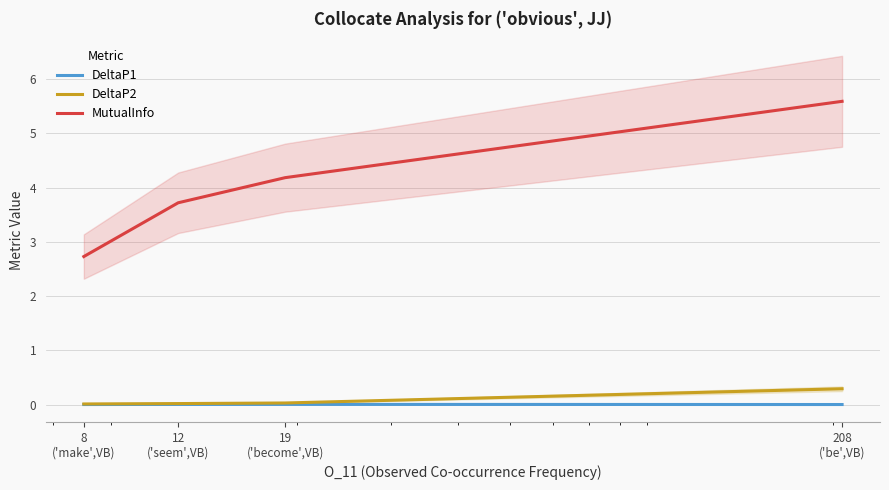

What is the difference between the maximum and second lowest values in the DeltaP2 series?

0.3